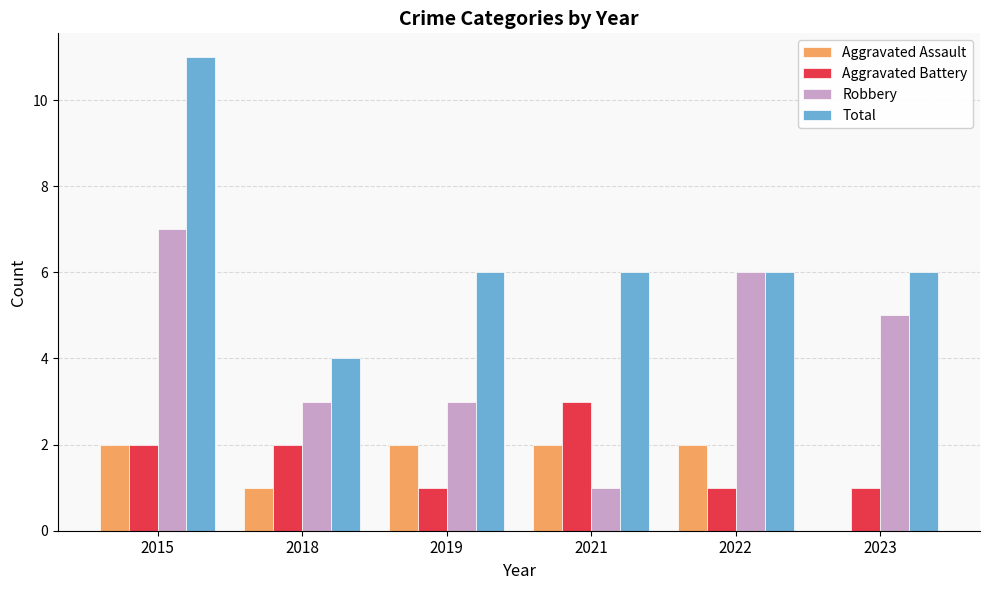

Which series has the widest spread of values?

Total